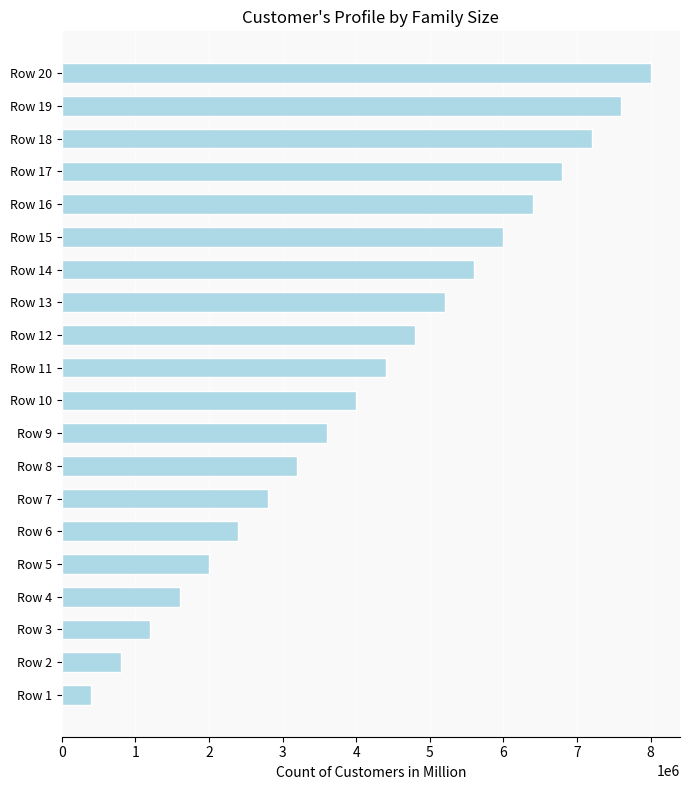

What is the difference between the second highest and minimum values?

7200000